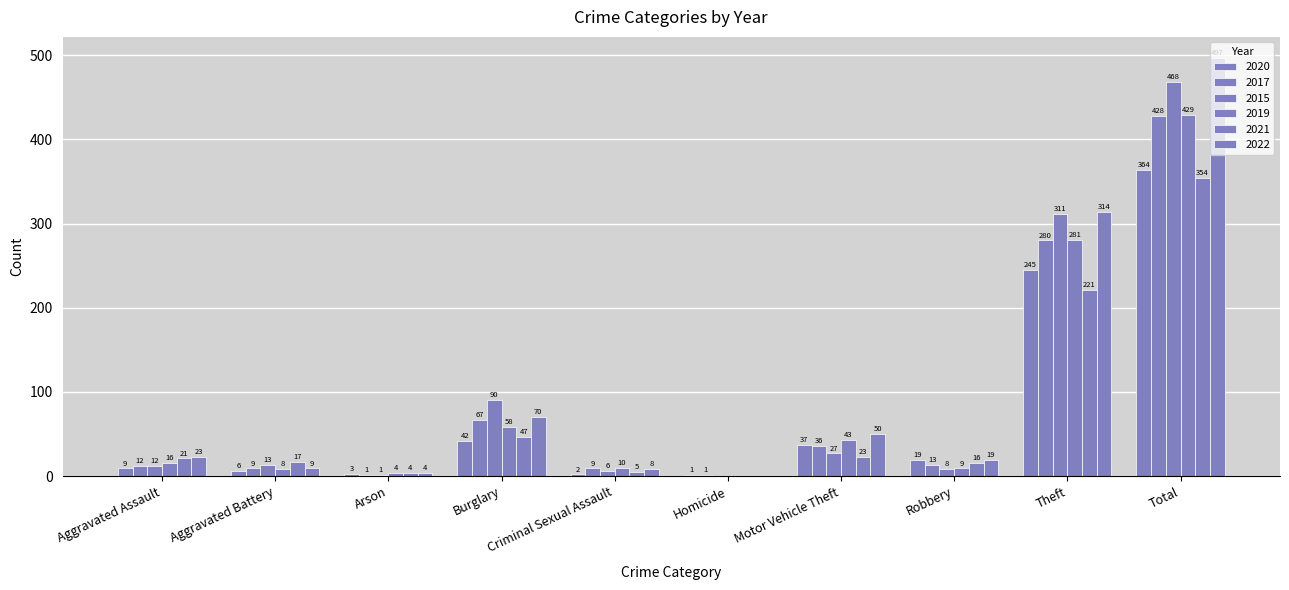

Reading right to left, what are all the values shown in this chart?

2020: 364	245	19	37	1	2	42	3	6	9
2017: 428	280	13	36	1	9	67	1	9	12
2015: 468	311	8	27	0	6	90	1	13	12
2019: 429	281	9	43	0	10	58	4	8	16
2021: 354	221	16	23	0	5	47	4	17	21
2022: 497	314	19	50	0	8	70	4	9	23